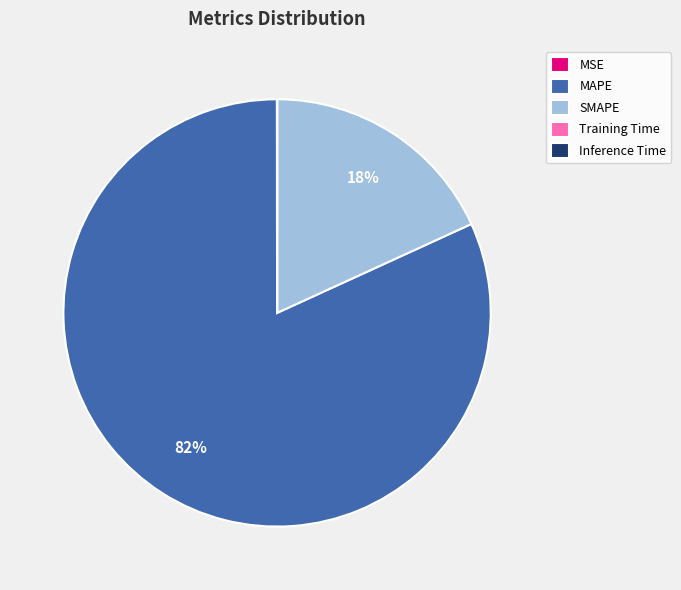

Does MAPE account for over 50% of the chart?

Yes